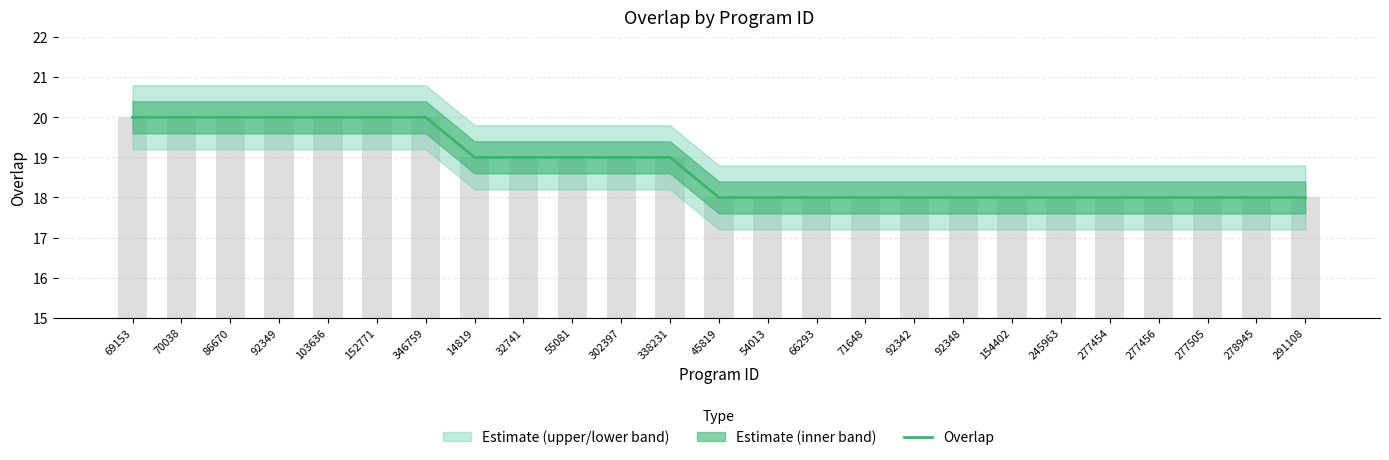

What is the difference between the values at 278945 and 86670?

2